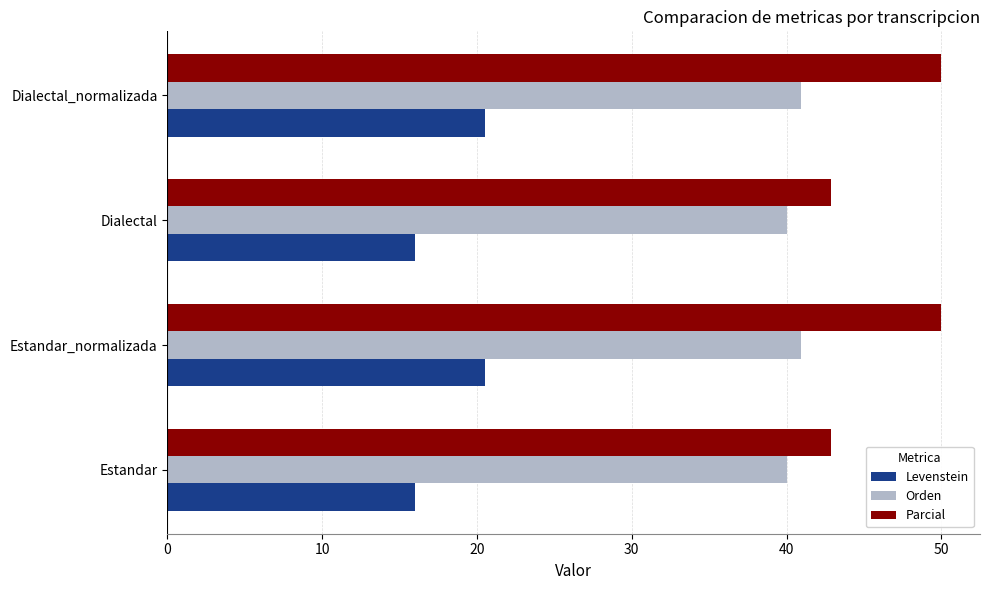

The Levenstein series shows 8.5 at Dialectal_normalizada. True or false?

False